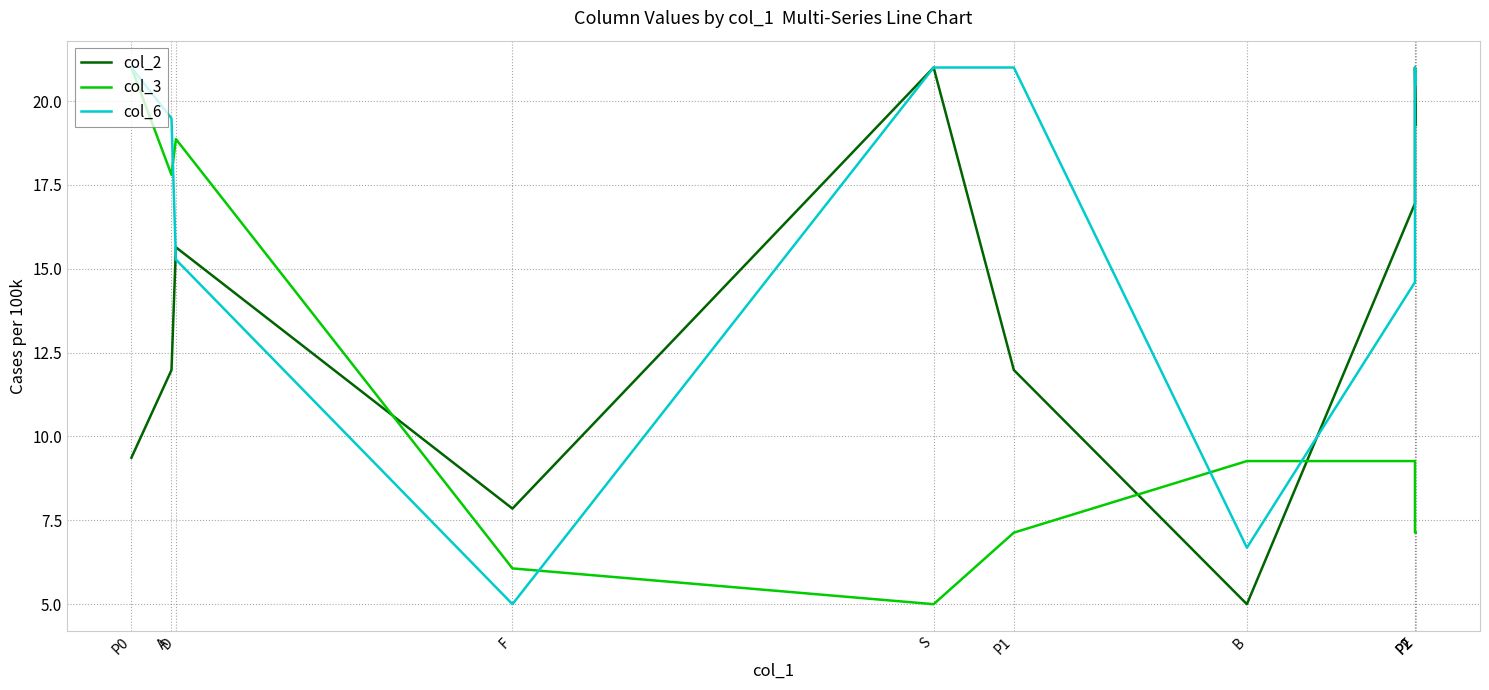

Is it true that col_2 equals 33.5 at P2?

False